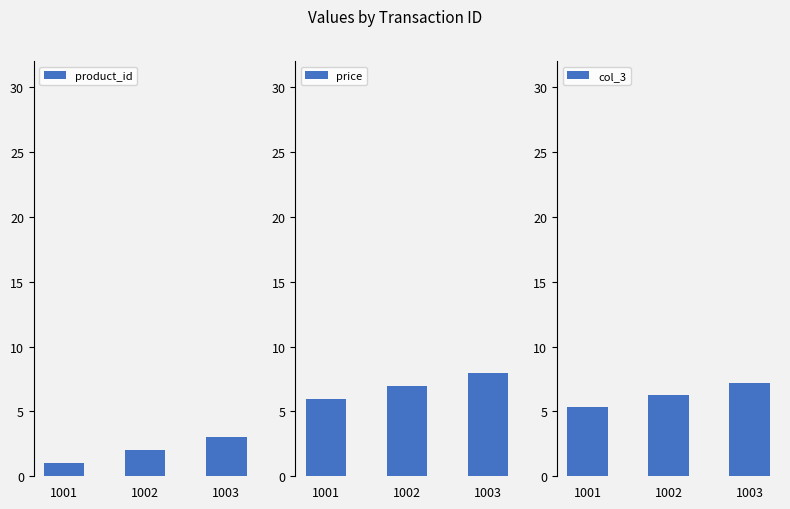

What is the value of the col_3 bar at the 3rd from the left?

7.2